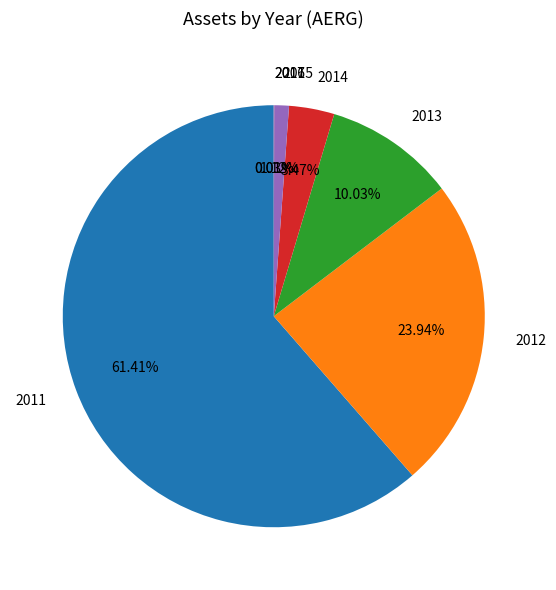

What percentage is the 2013 slice, to the nearest percent?

10%